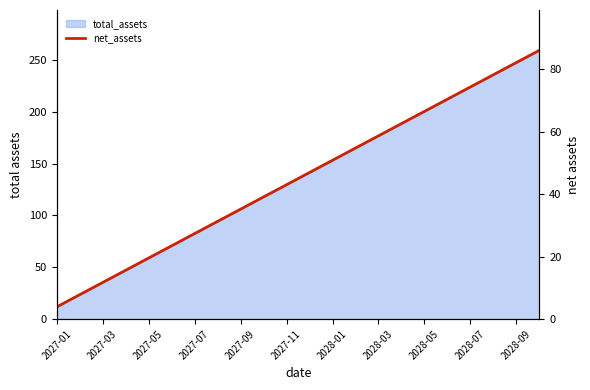

Which has a higher value, 13 or 14?

14